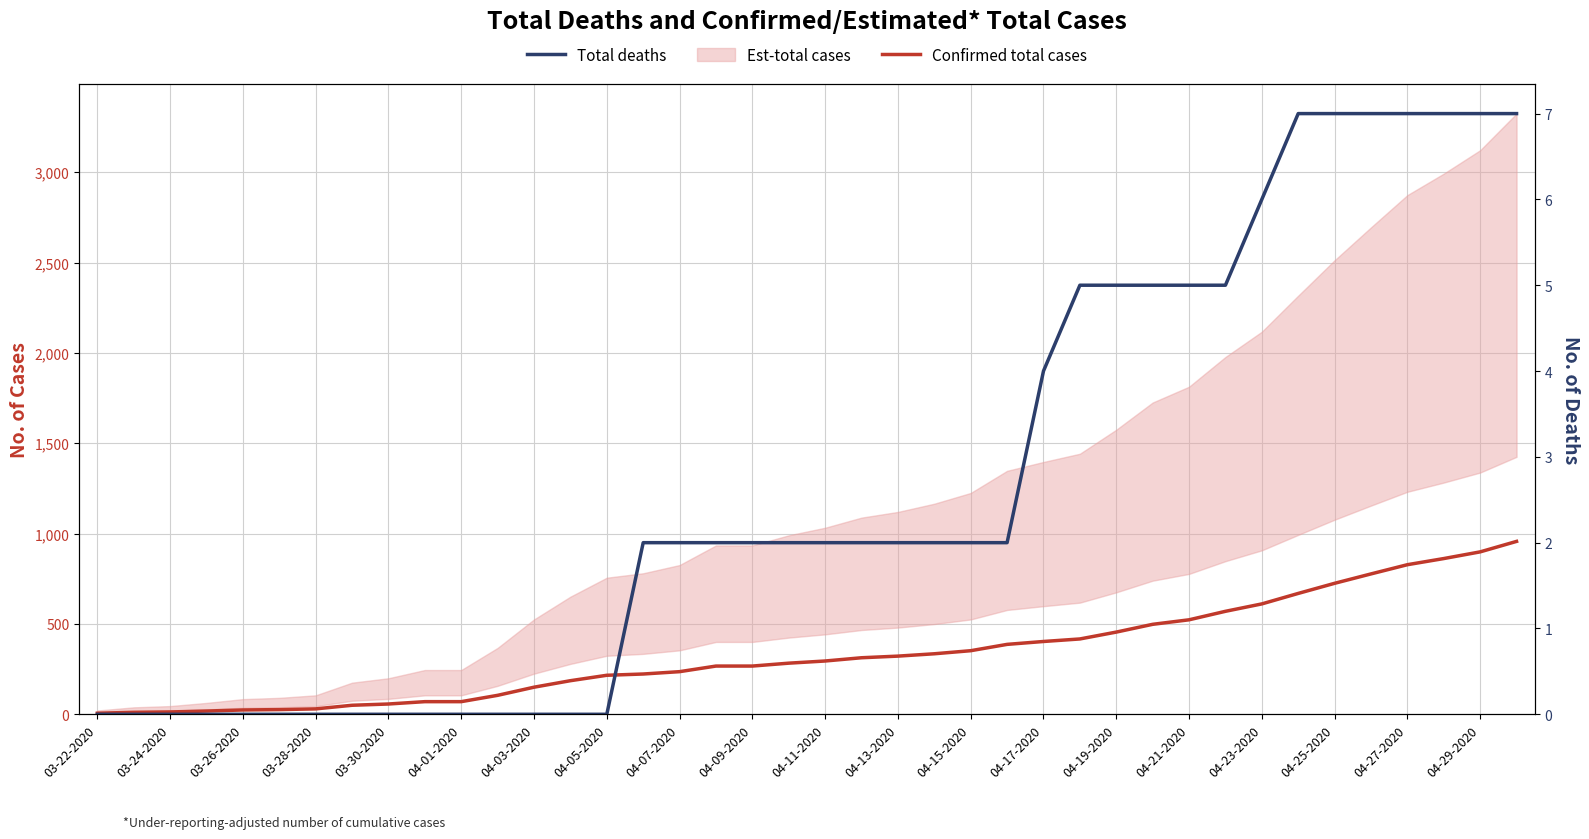

Which series has the largest total across all categories?

Confirmed total cases